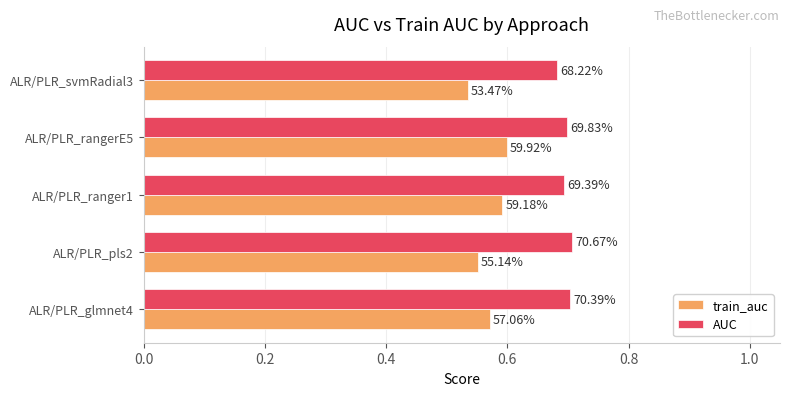

What are all the series names shown in the legend?

train_auc, AUC